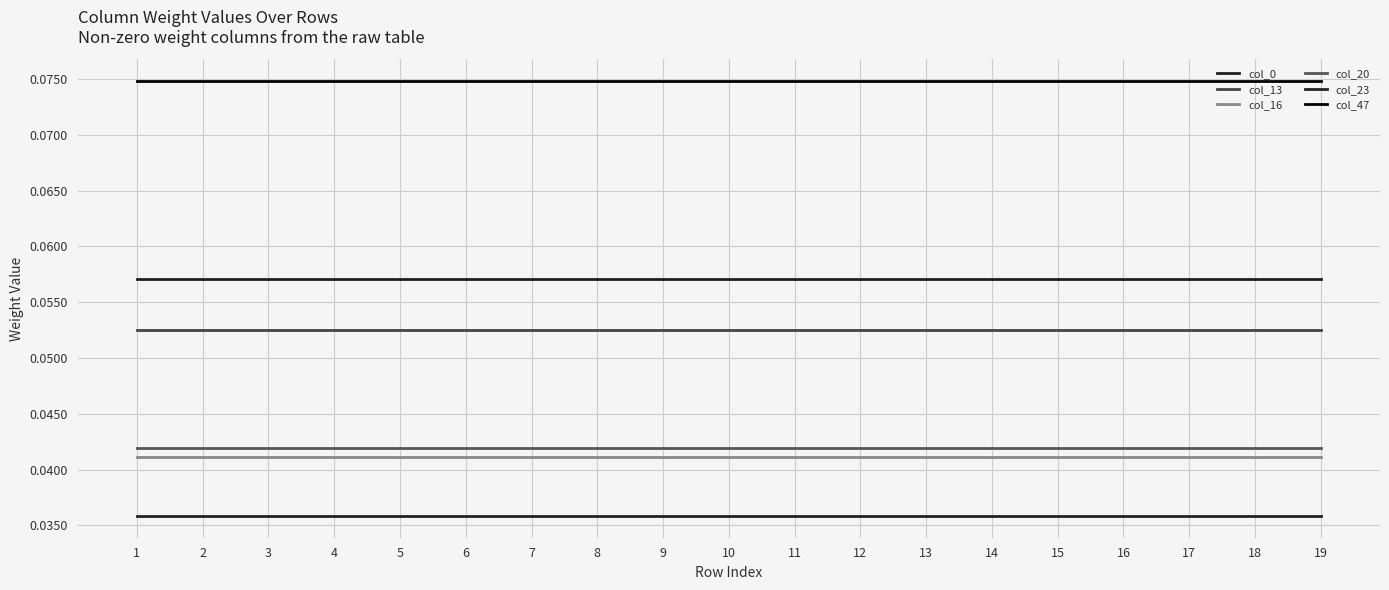

How many lines are shown in the chart?

6